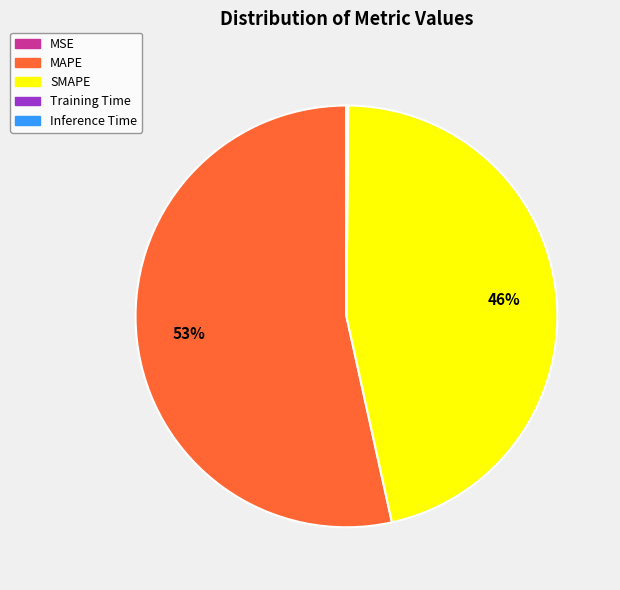

Is it true that MAPE is 41% of the pie?

False